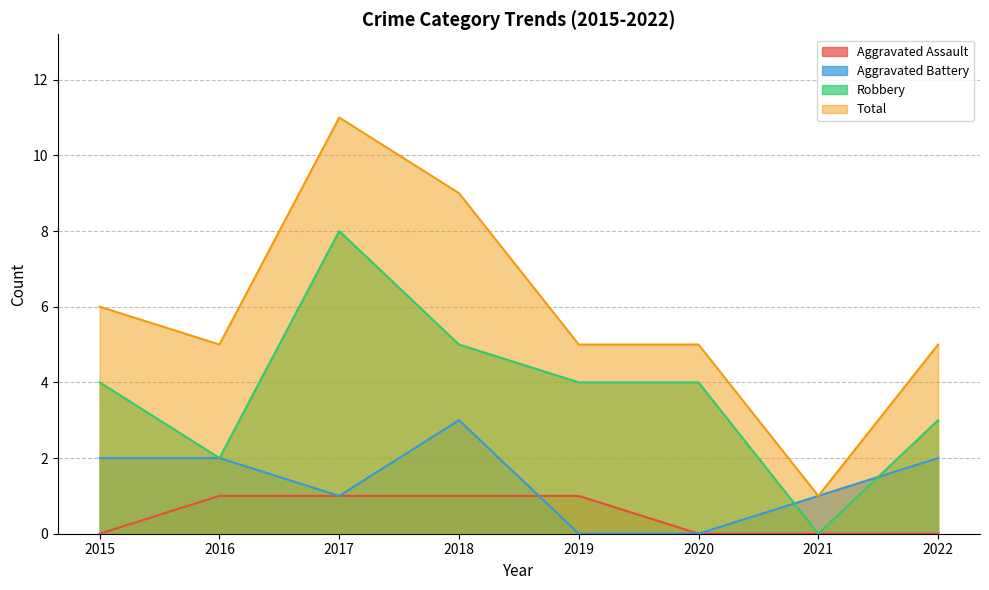

How many lines are shown in the chart?

4